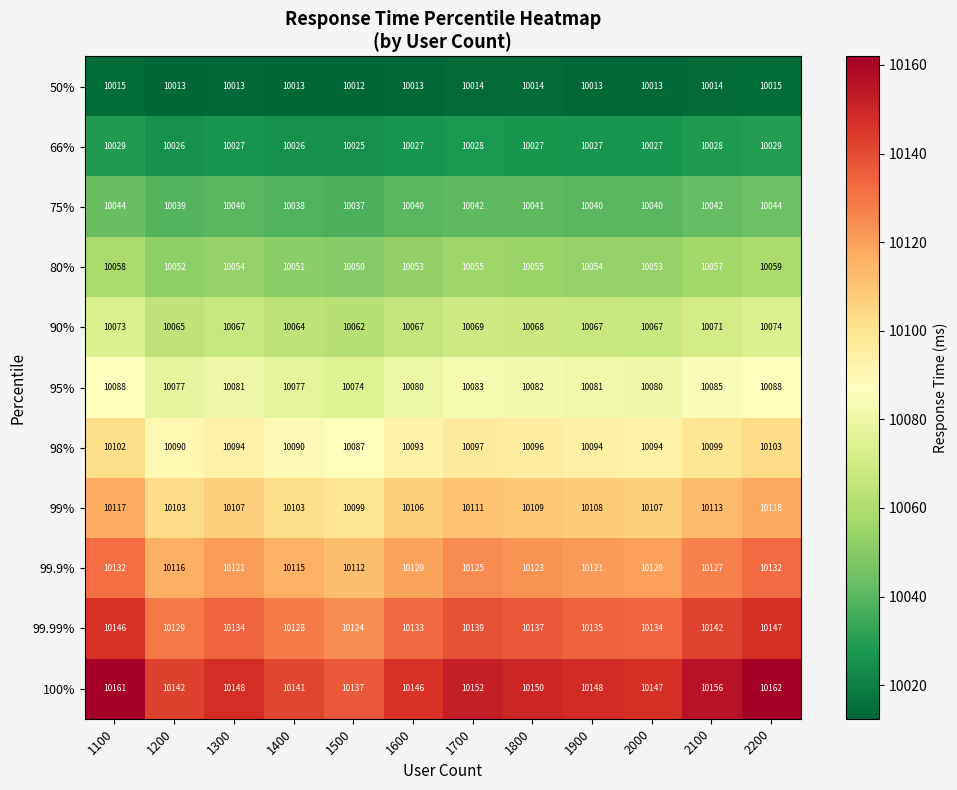

The 98% series shows 13532 at 1300. True or false?

False